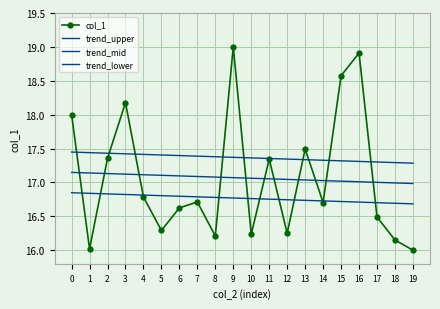

Rank the series by their maximum value, from highest to lowest.

col_1, trend_mid, trend_upper, trend_lower